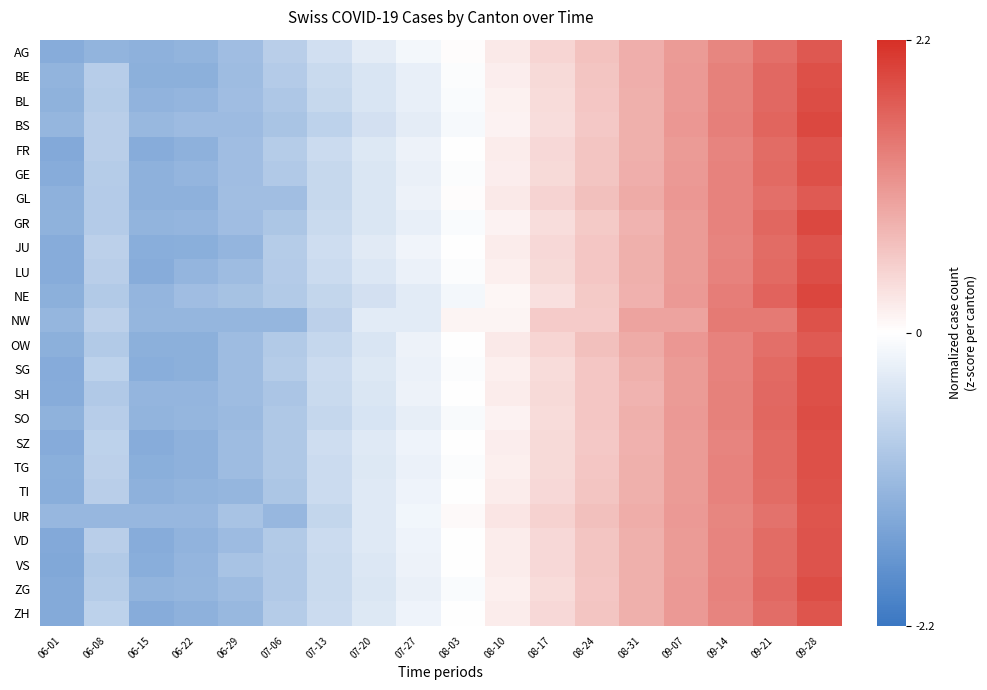

What is the total value across all series at 08-10?

4.3